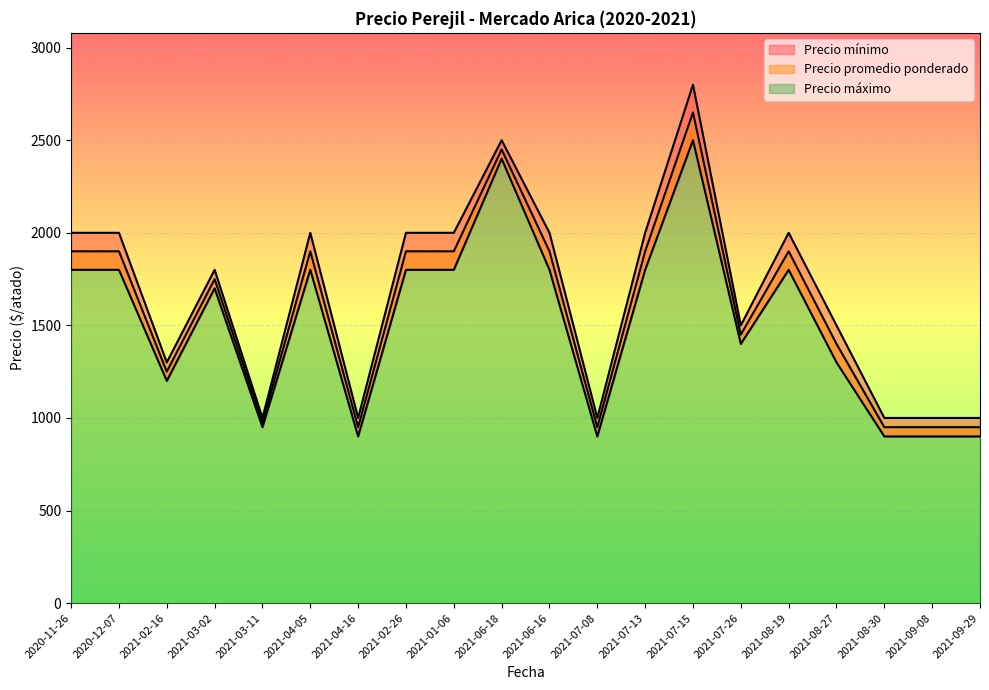

Reading left to right, extract all data points from this chart.

Precio mínimo: 1800	1800	1200	1700	950	1800	900	1800	1800	2400	1800	900	1800	2500	1400	1800	1300	900	900	900
Precio promedio ponderado: 1900	1900	1250	1750	975	1900	950	1900	1900	2450	1900	950	1900	2650	1450	1900	1400	950	950	950
Precio máximo: 2000	2000	1300	1800	1000	2000	1000	2000	2000	2500	2000	1000	2000	2800	1500	2000	1500	1000	1000	1000